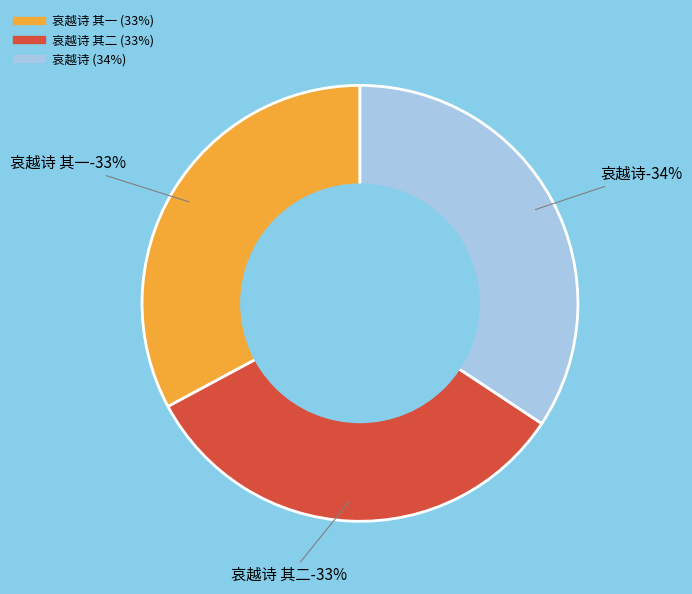

What is the largest slice in the pie chart?

哀越诗